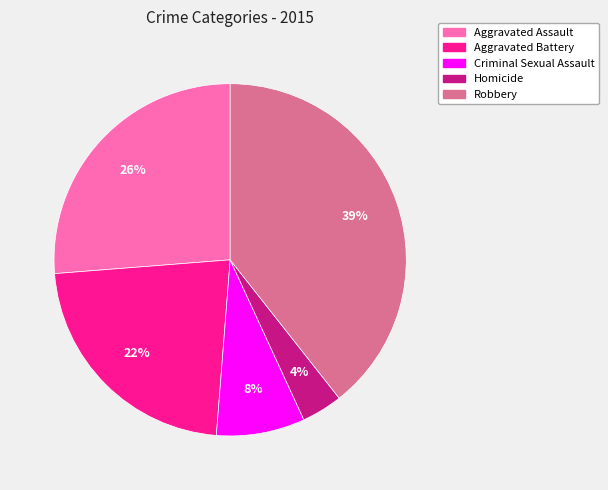

Between Criminal Sexual Assault and Homicide, which is larger?

Criminal Sexual Assault